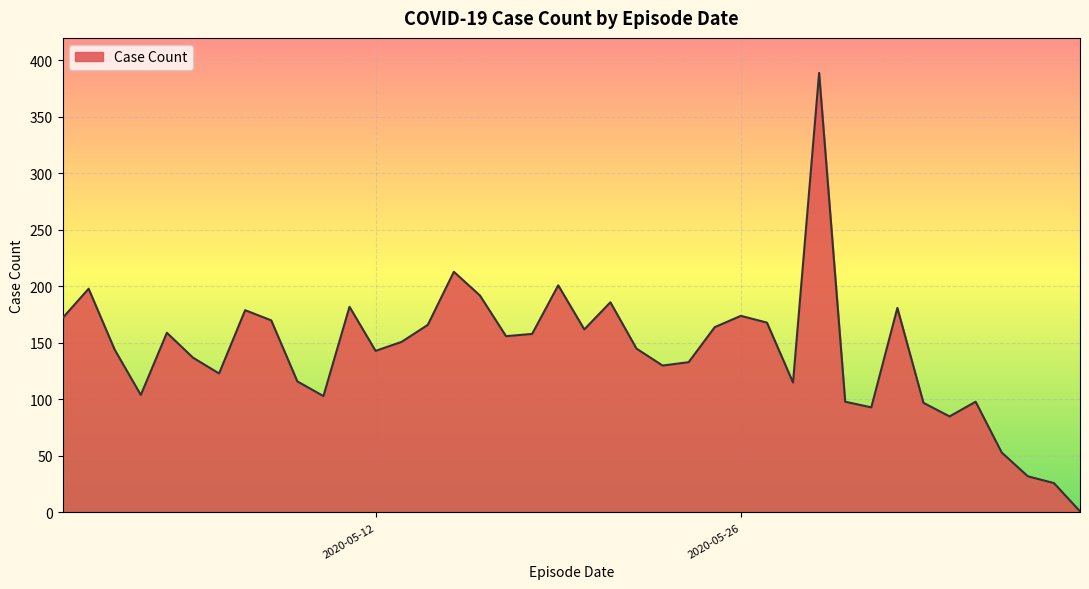

What is the difference between the maximum and minimum values?

388